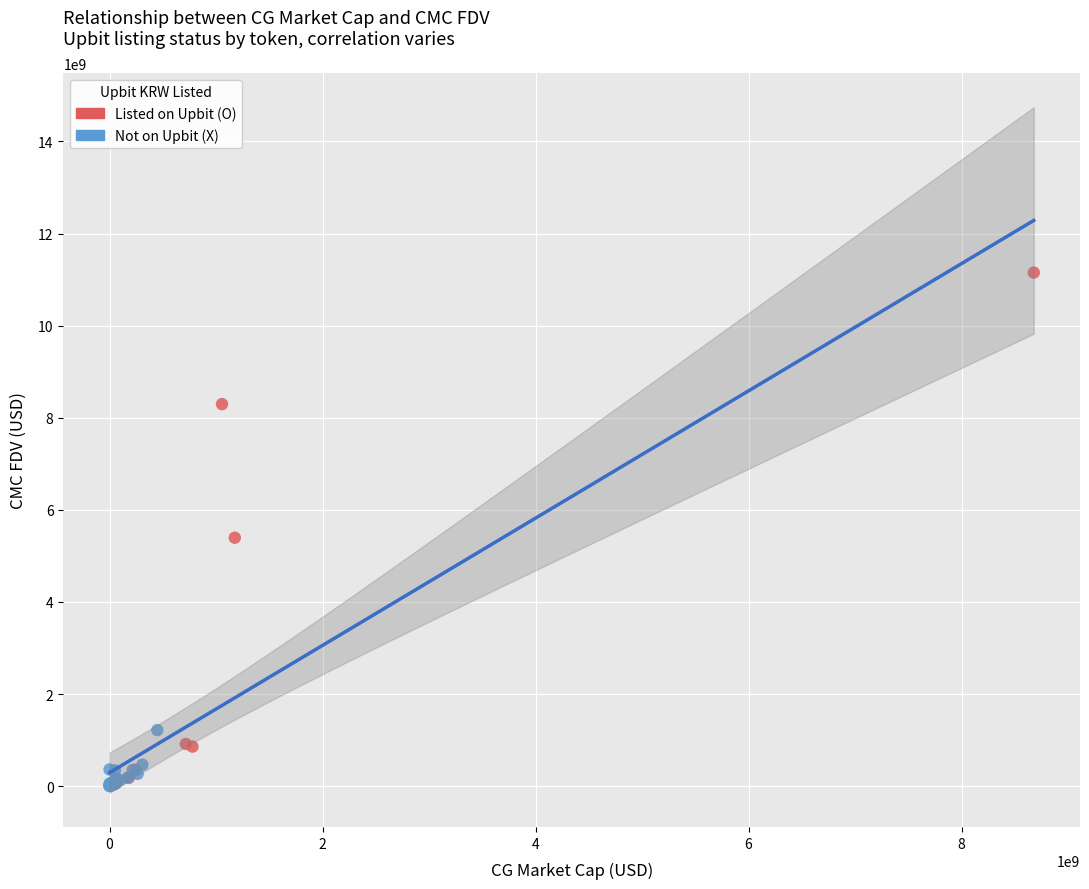

Which series reaches the maximum Y coordinate?

Listed on Upbit (O)